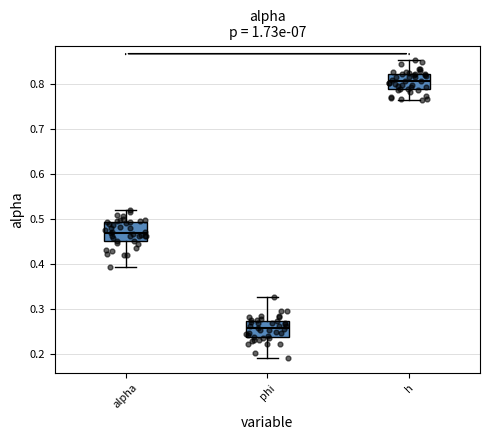

Where is the lower edge of the box for alpha on the y-axis? The values are not printed on the chart, so give them approximately, as read against the axis.

0.45